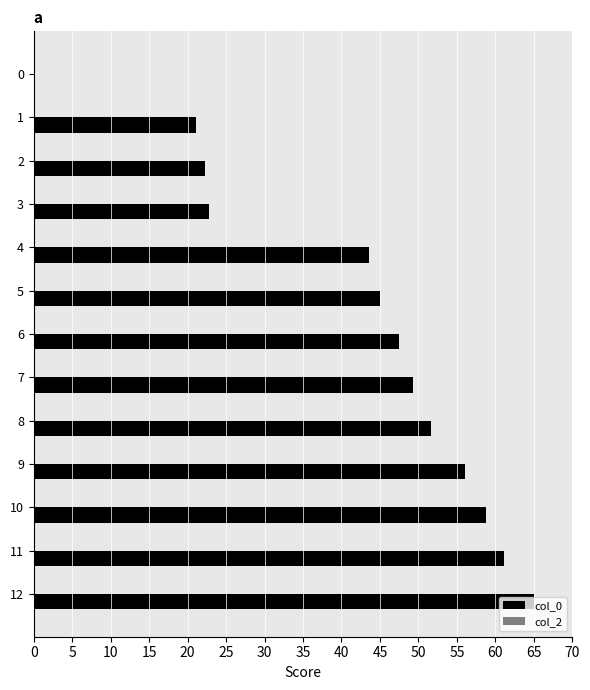

The chart shows a value of 47.5 at 6. True or false?

True